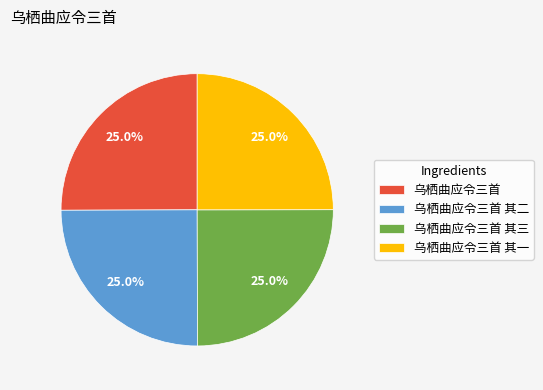

How much of the chart is everything except 乌栖曲应令三首 其一?

75.0%